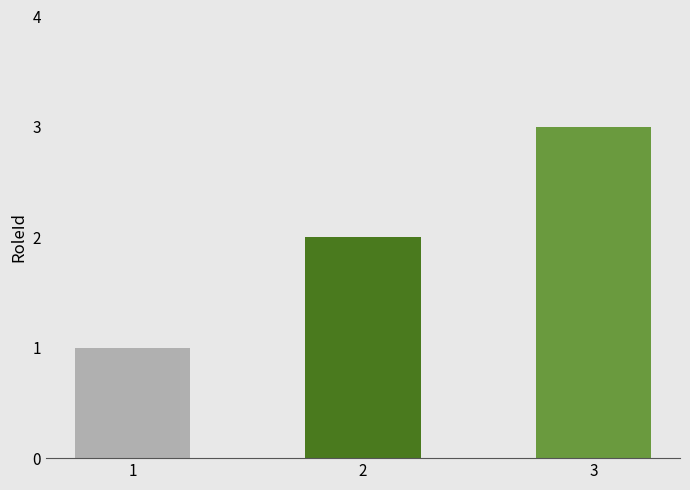

What is the difference between the maximum and minimum values?

2